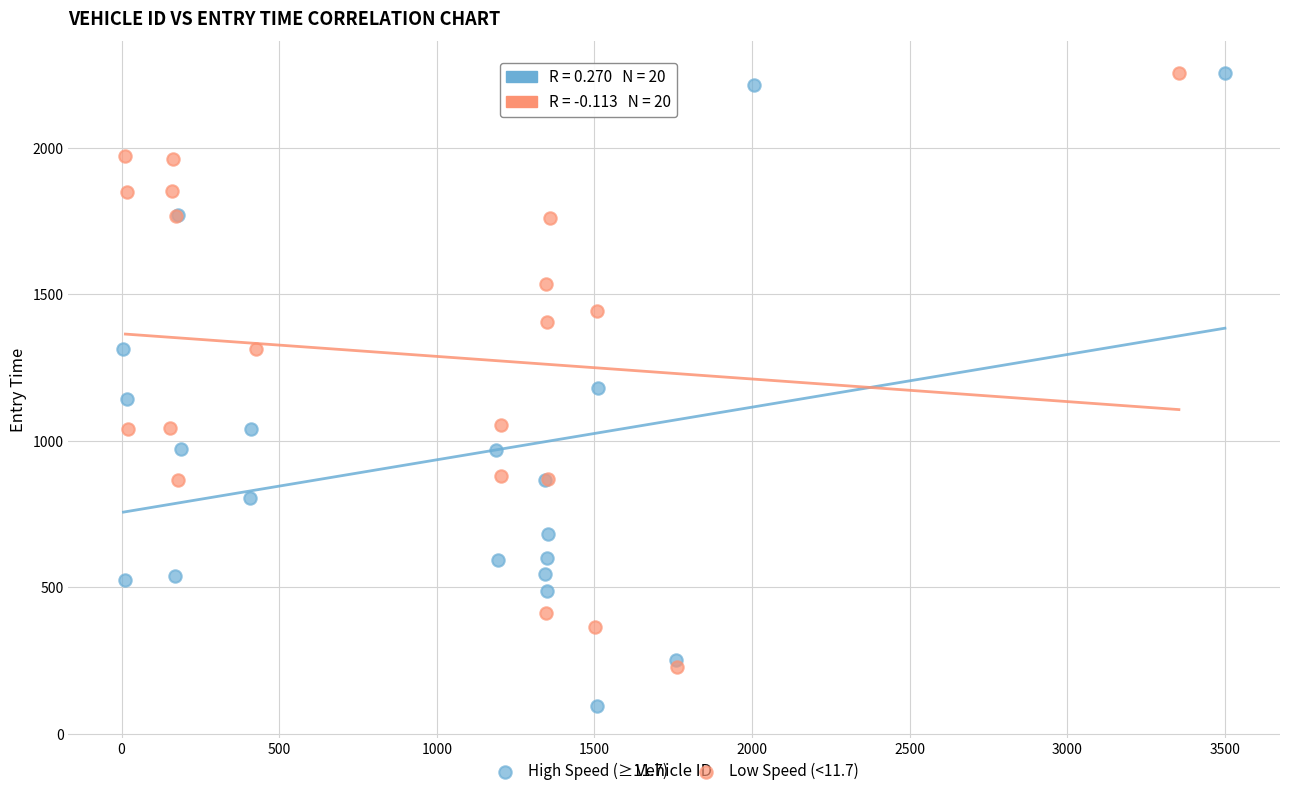

What are all the series names shown in the legend?

High Speed (≥11.7), Low Speed (<11.7)